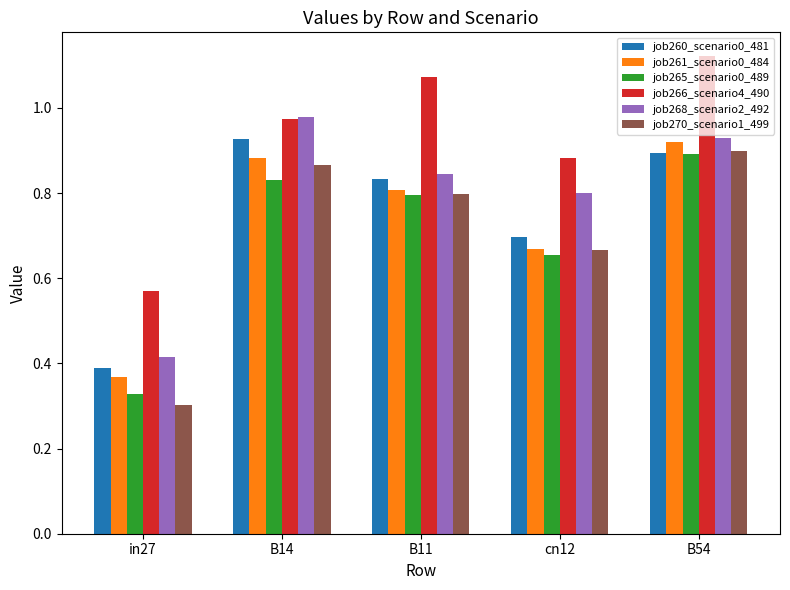

The value of job265_scenario0_489 at B54 is 0.9. True or false?

True